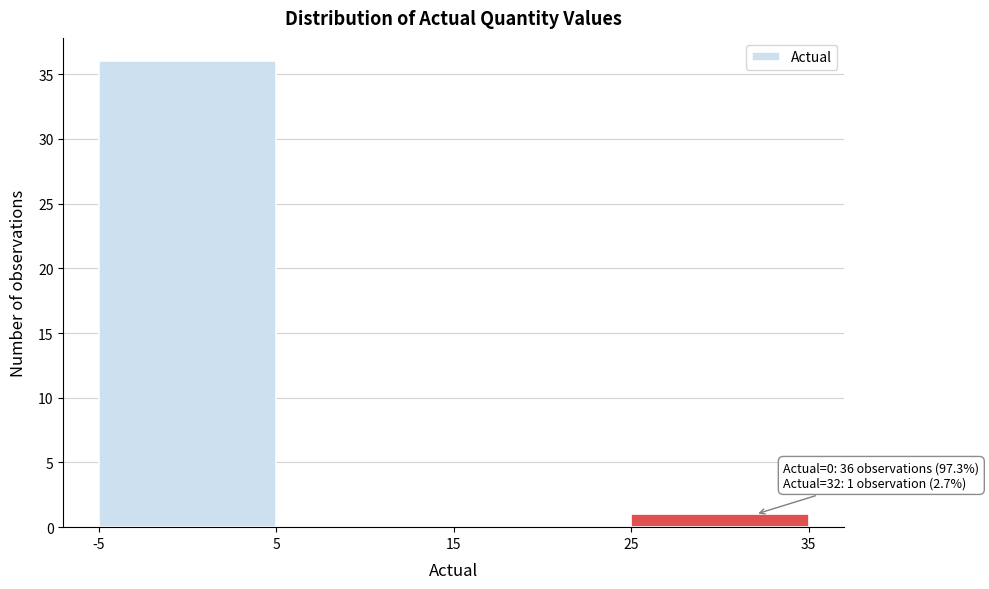

Which range on the x-axis has the tallest bar?

-5 to 5